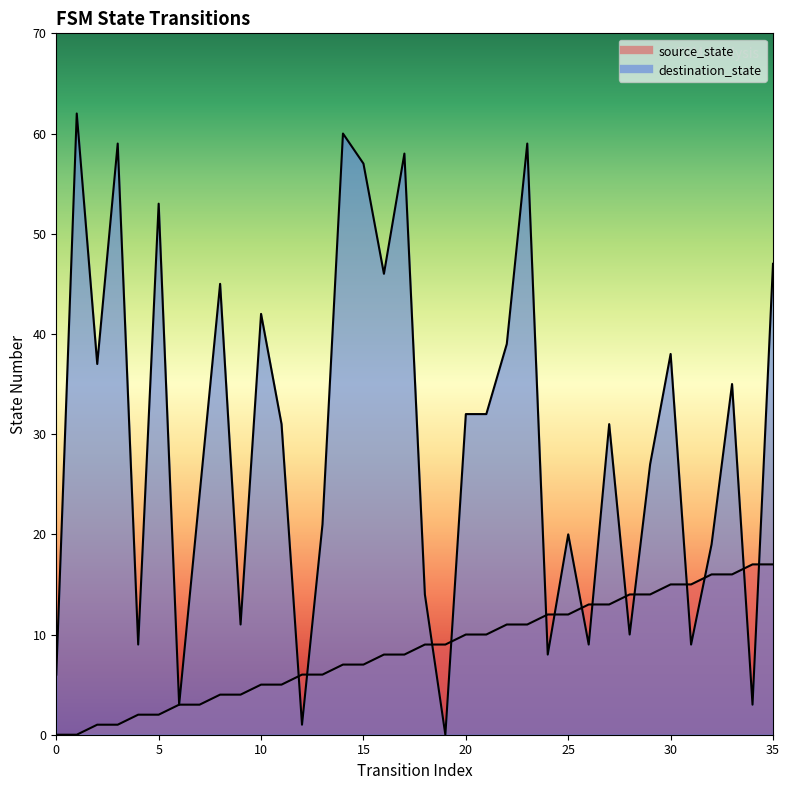

What is the difference between the destination_state values at 6 and 27?

28